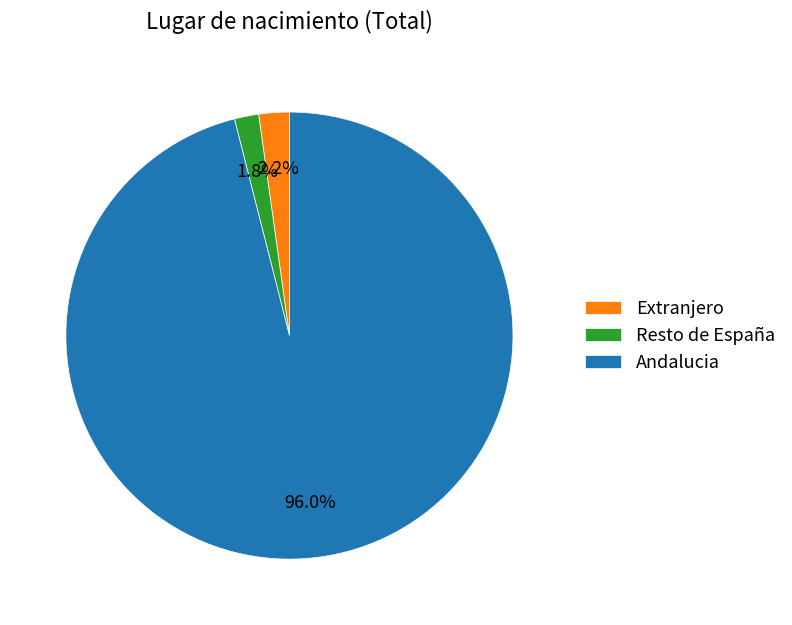

What is the largest slice in the pie chart?

Andalucia